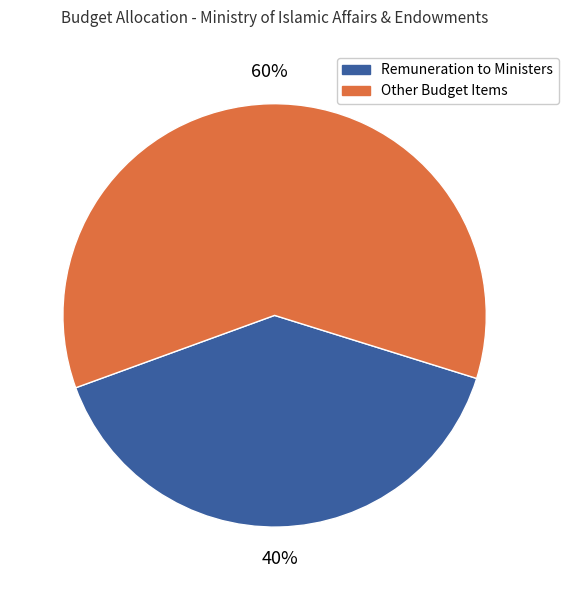

To the nearest percent, what is the average slice percentage?

50%